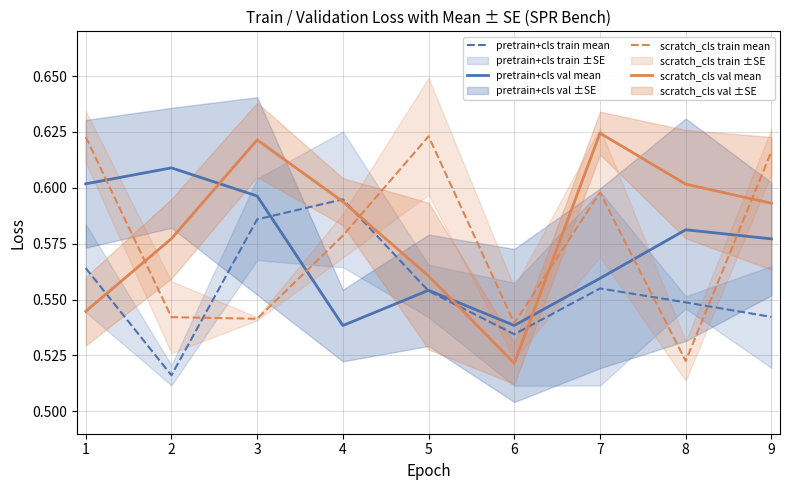

At which category does pretrain+cls val mean reach its first local peak?

2